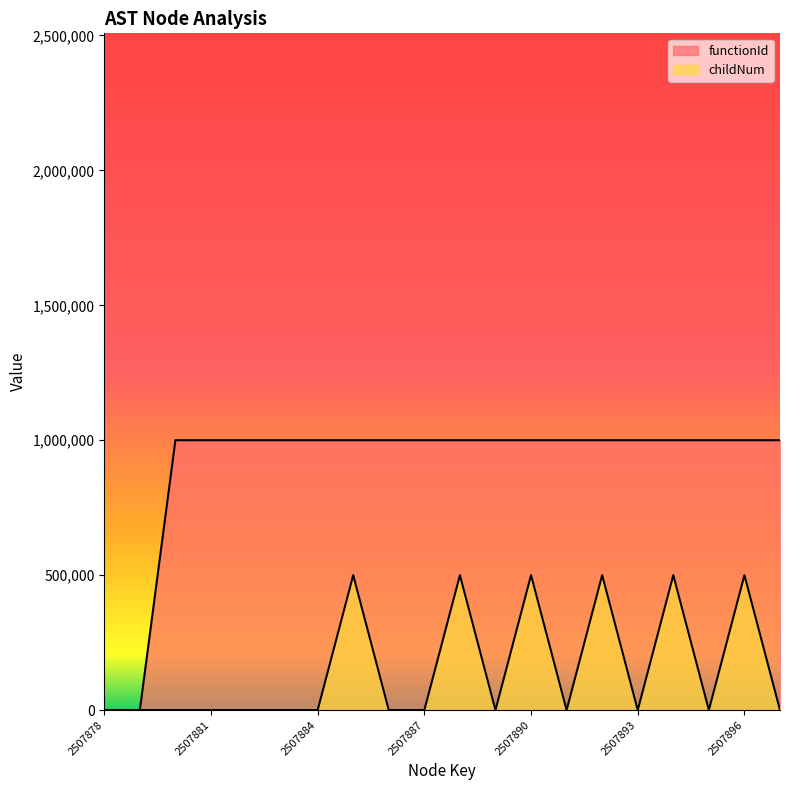

Which category has the highest value in the childNum series?

2507885